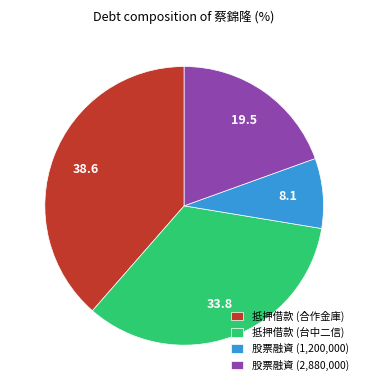

Which category has the smallest portion of the pie?

股票融資 (1,200,000)